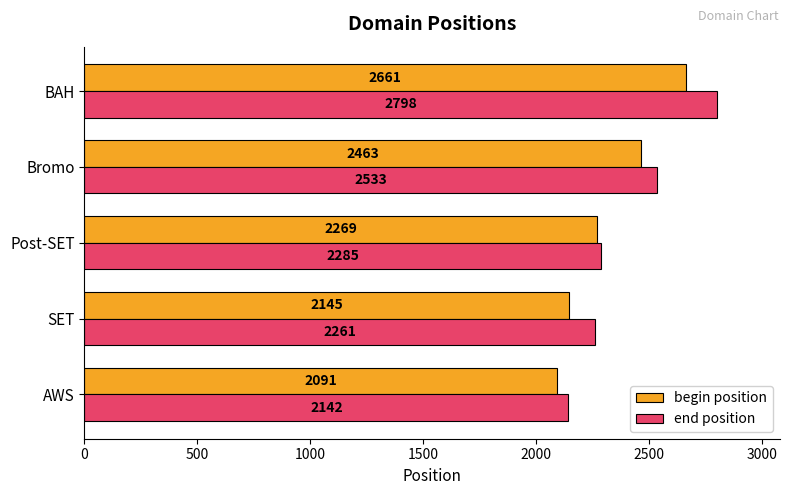

The value of begin position at BAH is 852. True or false?

False